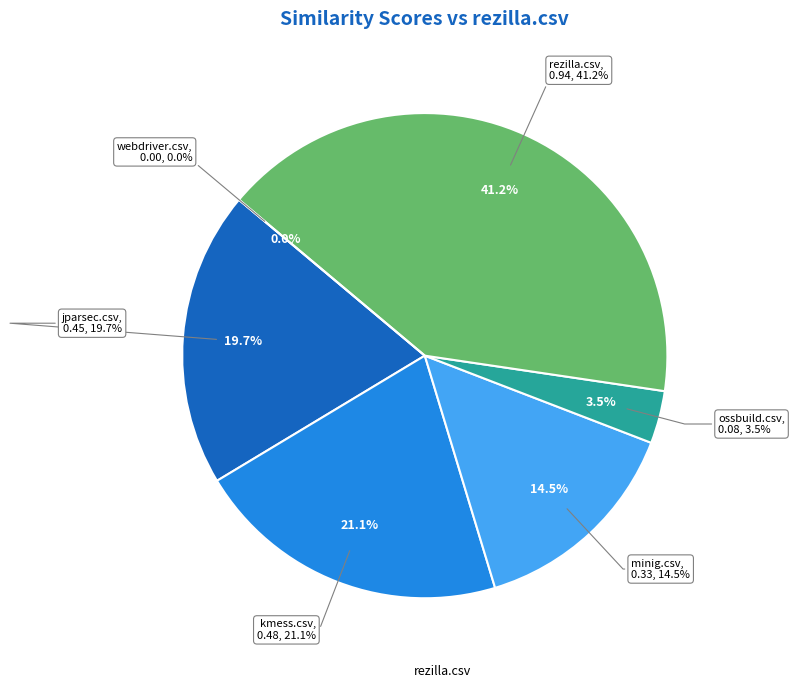

Which has a higher value, kmess.csv or webdriver.csv?

kmess.csv